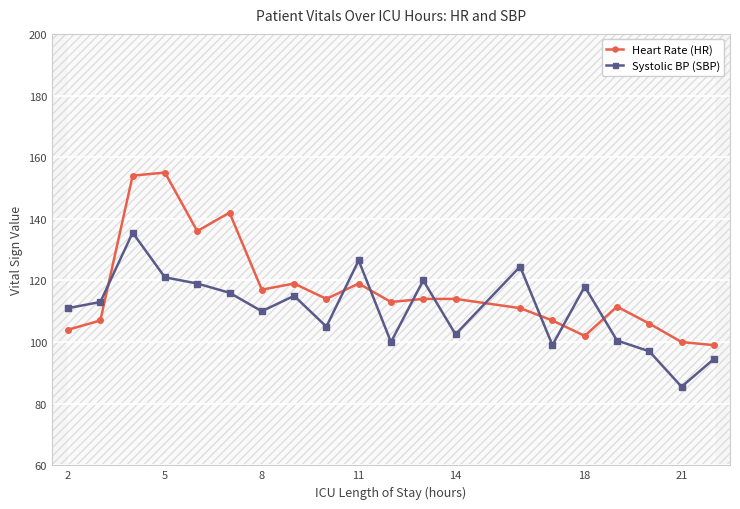

True or false: Systolic BP (SBP) has a value of 193.0 at 11.

False